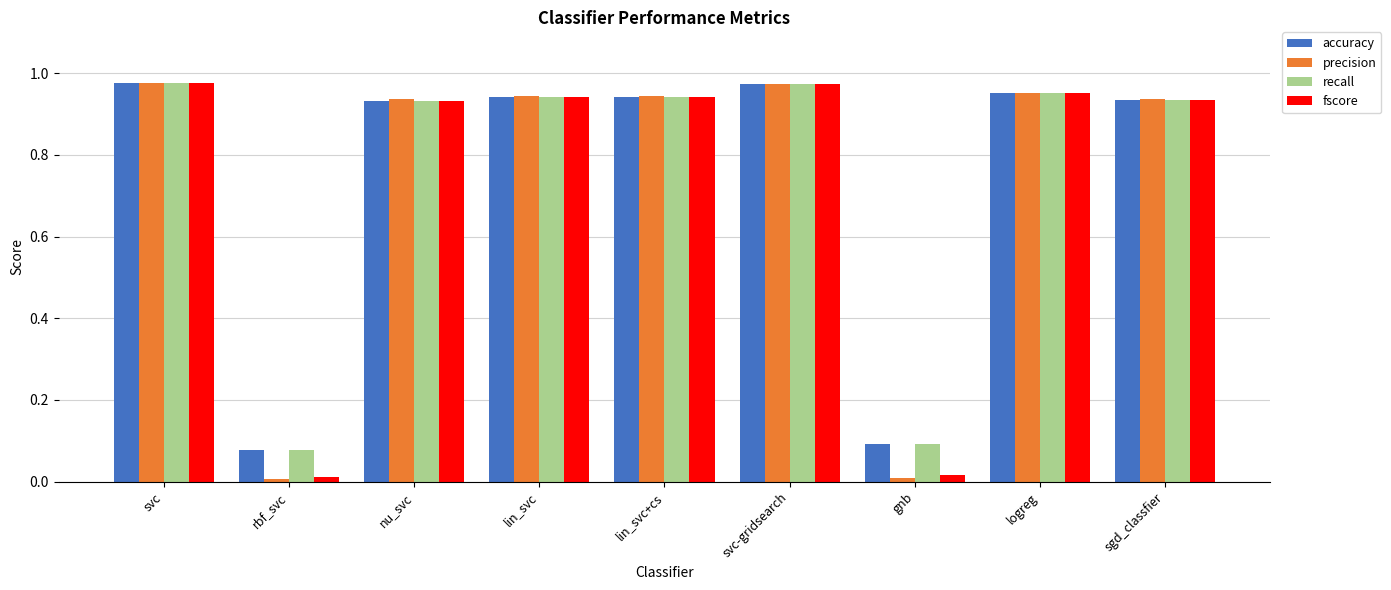

The accuracy series shows 0.6 at lin_svc. True or false?

False